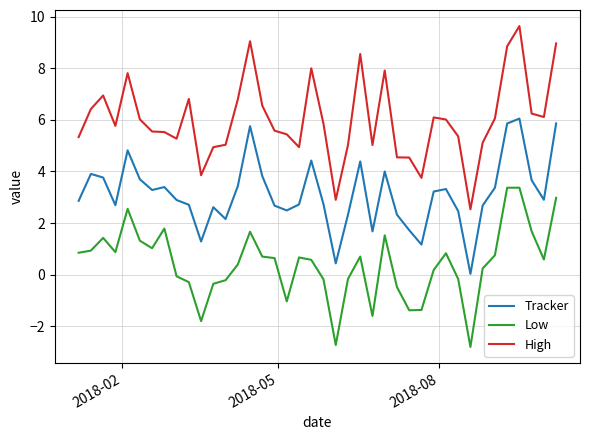

True or false: Tracker and Low intersect in this chart.

False